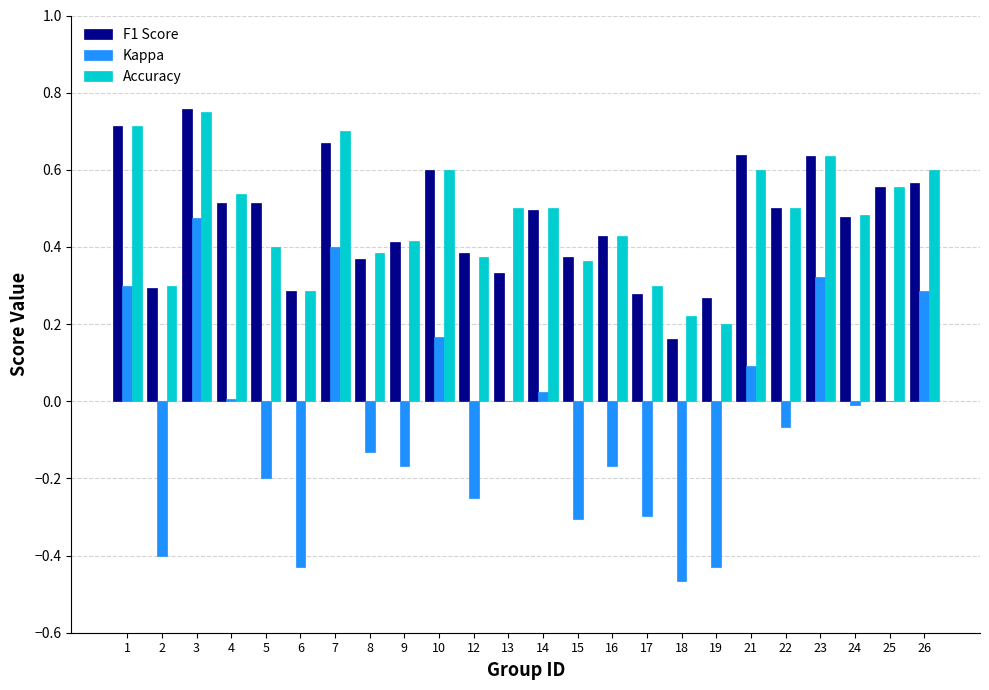

Which category has the highest value across all series?

3